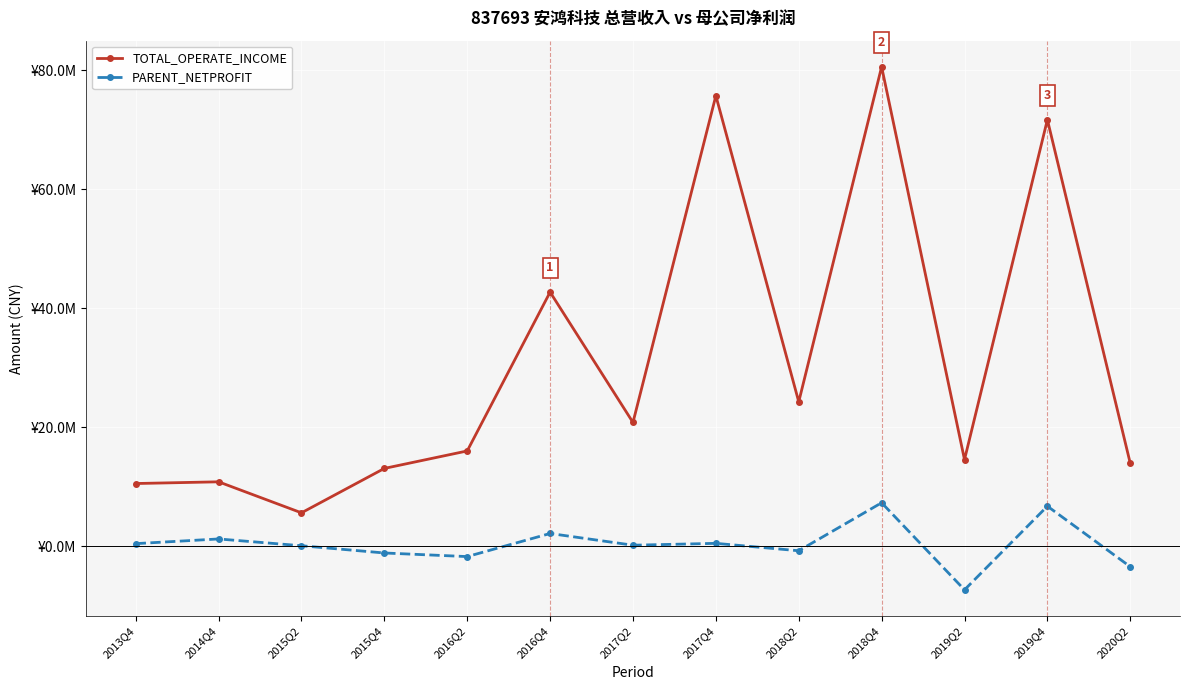

In TOTAL_OPERATE_INCOME, how many points are higher than both neighbors (excluding endpoints)?

5